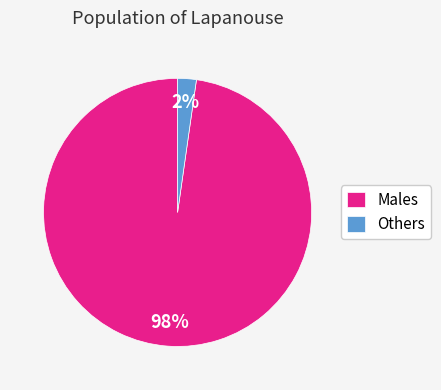

The Males slice represents 98% of the pie. True or false?

True